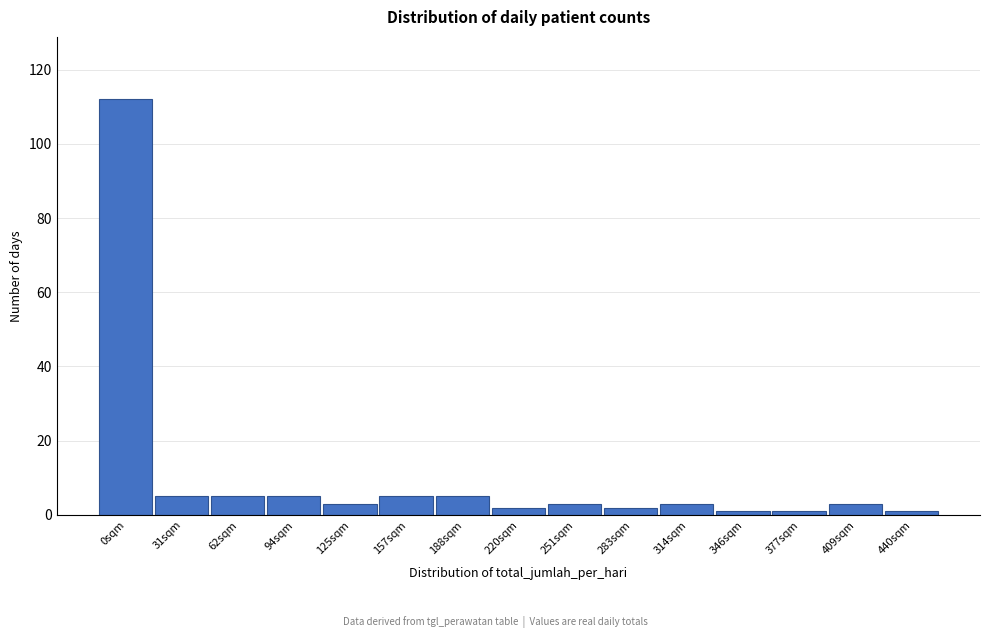

Reading left to right, extract all data points from this chart.

112	5	5	5	3	5	5	2	3	2	3	1	1	3	1